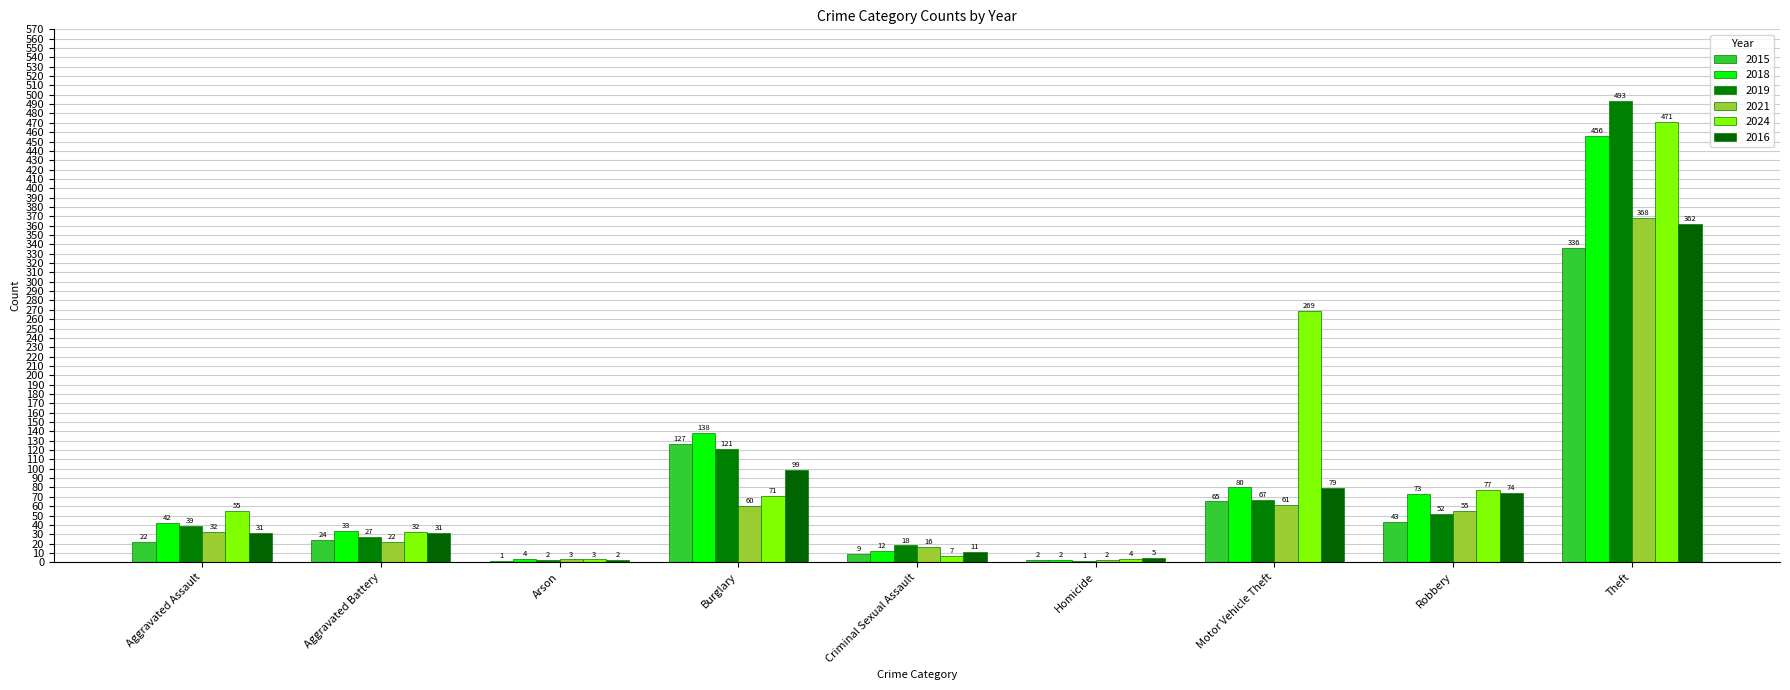

What is the sum of all 2018 values?

840